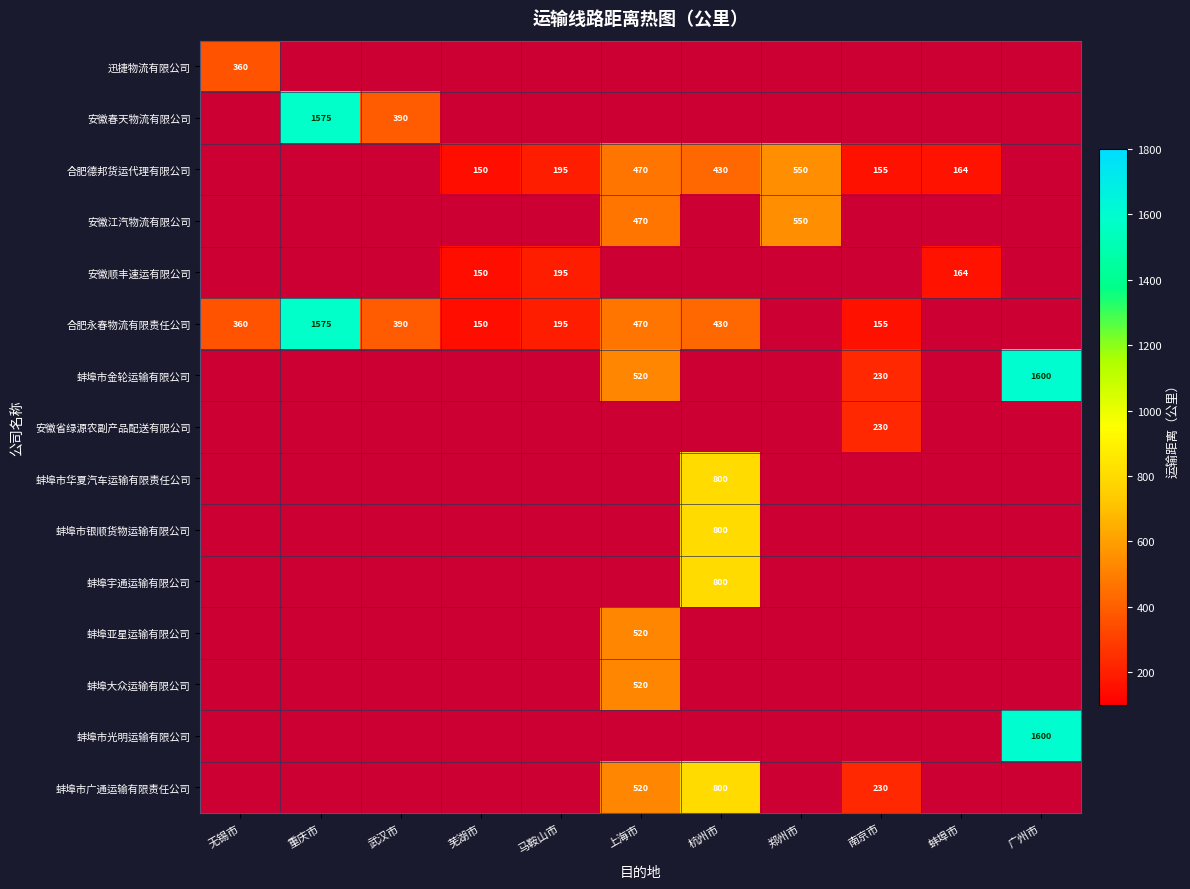

How many categories are shown in the chart?

11